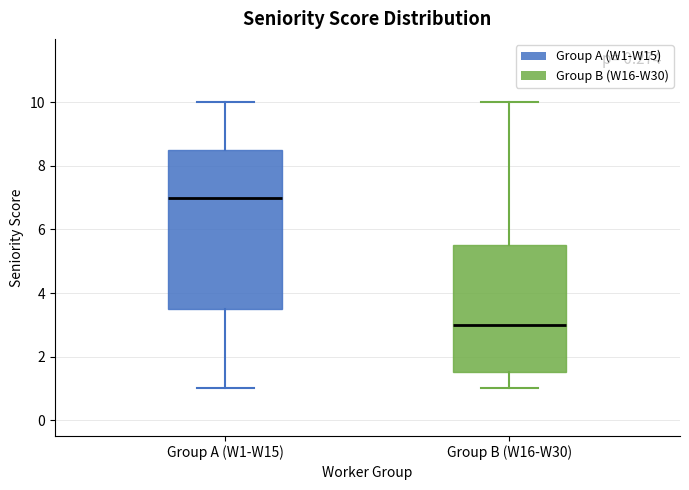

Reading left to right, read every box against the y-axis: the position of its median line, the range the box covers, and the ends of its whiskers. The values are not printed on the chart, so give them approximately, as read against the axis.

Group A (W1-W15): median 7.0, box 3.6 to 8.6, whiskers 1.0 to 10.0
Group B (W16-W30): median 3.0, box 1.6 to 5.6, whiskers 1.0 to 10.0